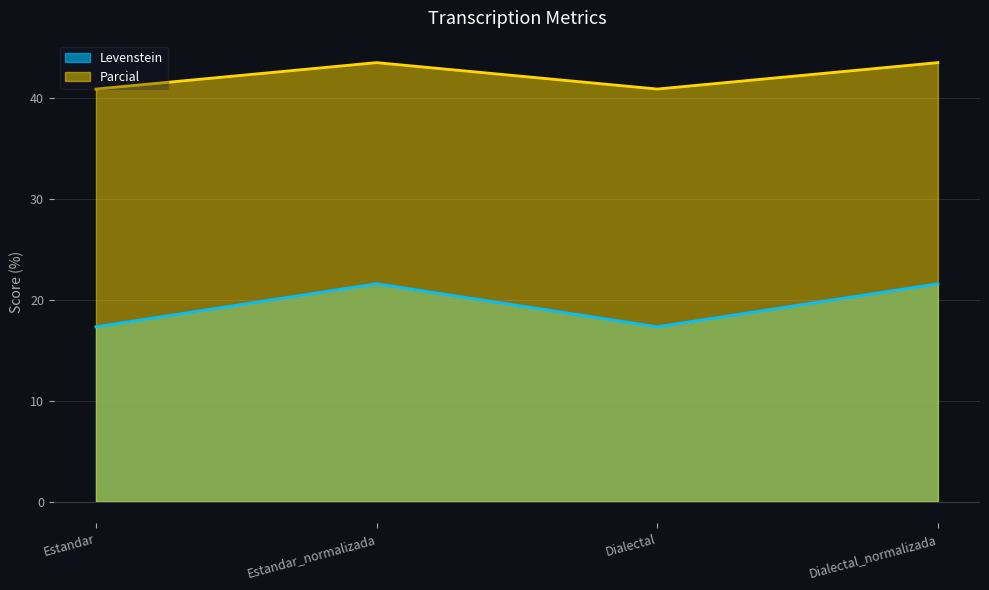

What is the difference between the second highest and second lowest values in the Parcial series?

2.6